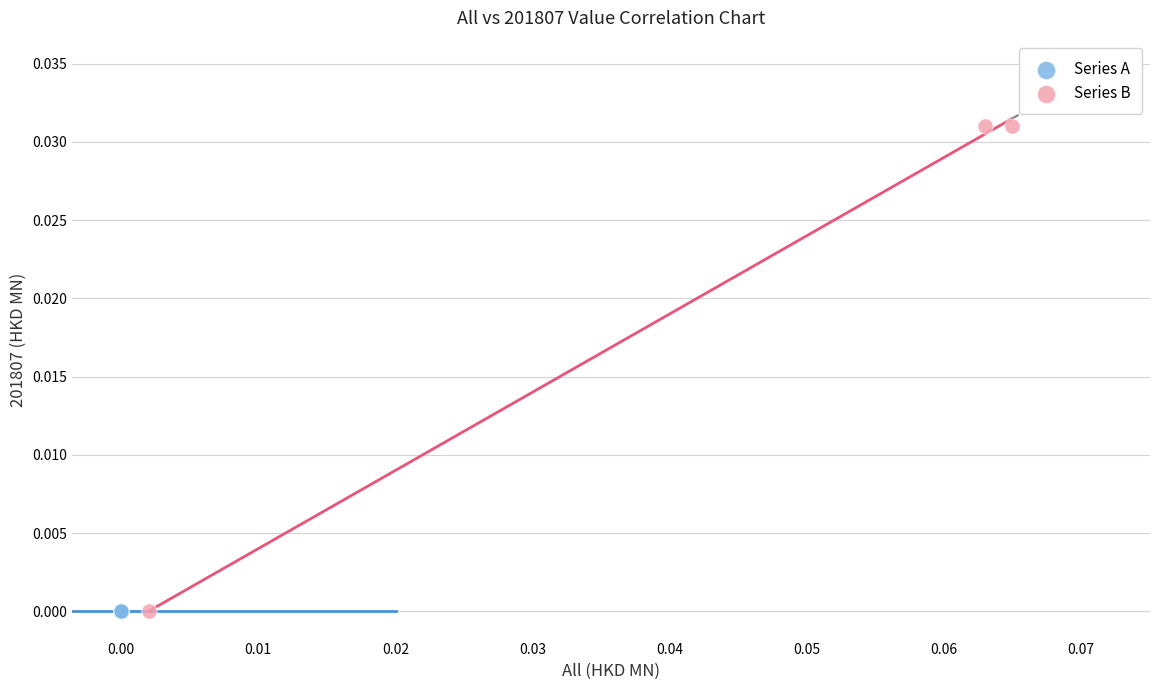

Which series reaches the maximum Y coordinate?

Series B